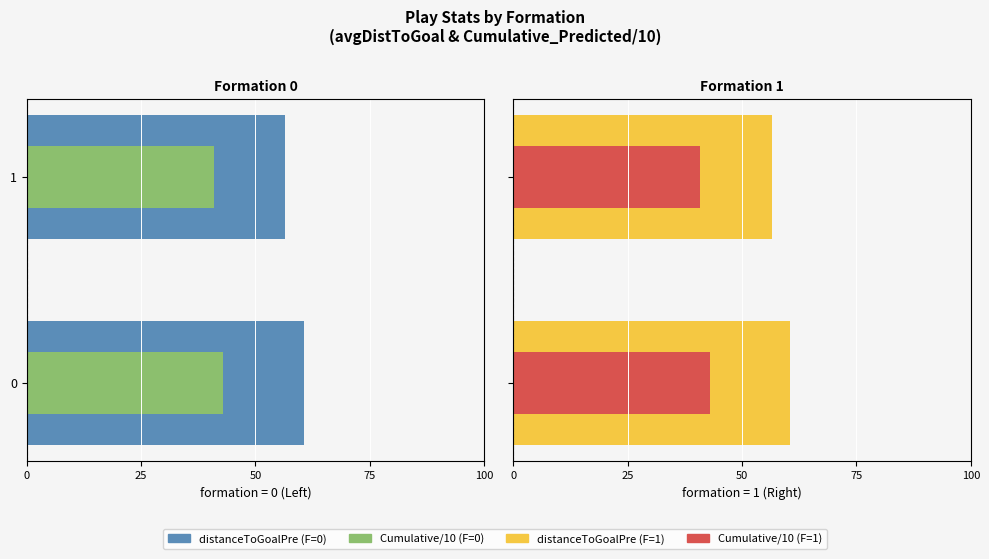

How many data points in Cumulative_Predicted/10 are less than 42?

1